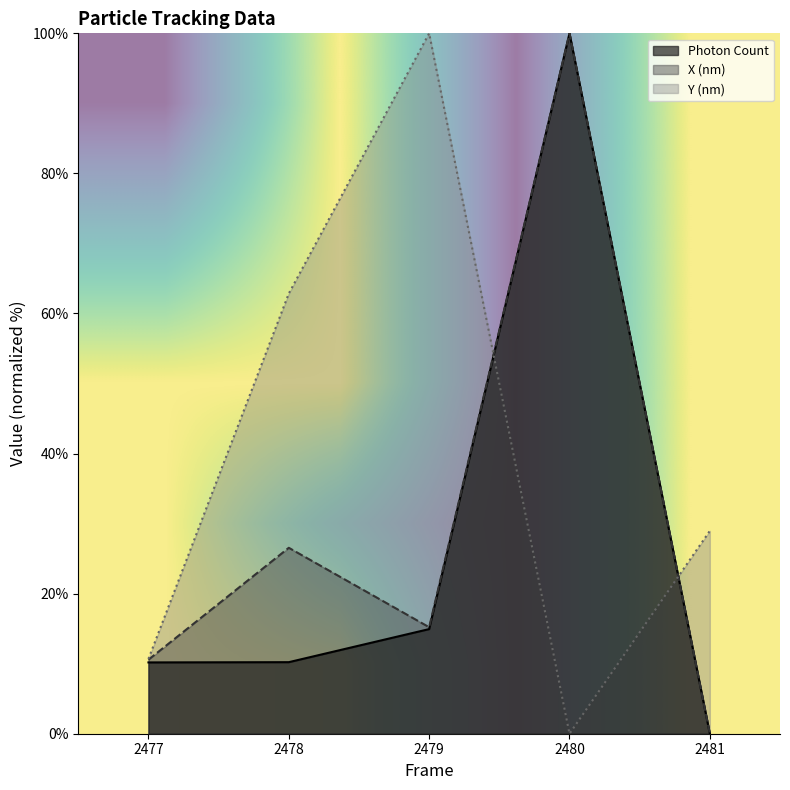

Where is X (nm) nearest to the value 50?

2478